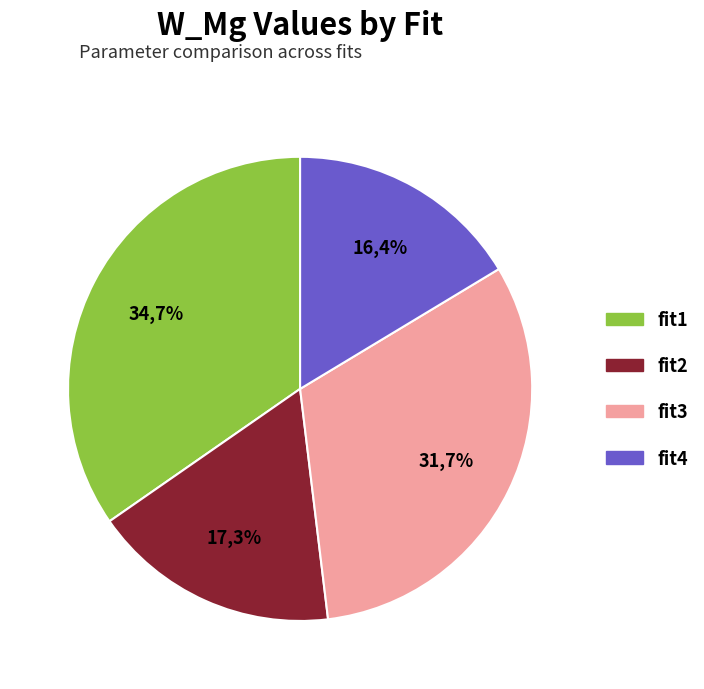

Which category has the smallest portion of the pie?

fit4